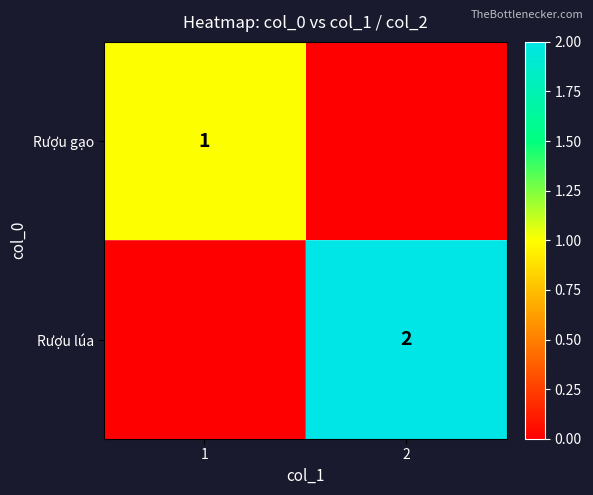

The value of Rượu gạo at 1 is 1. True or false?

True